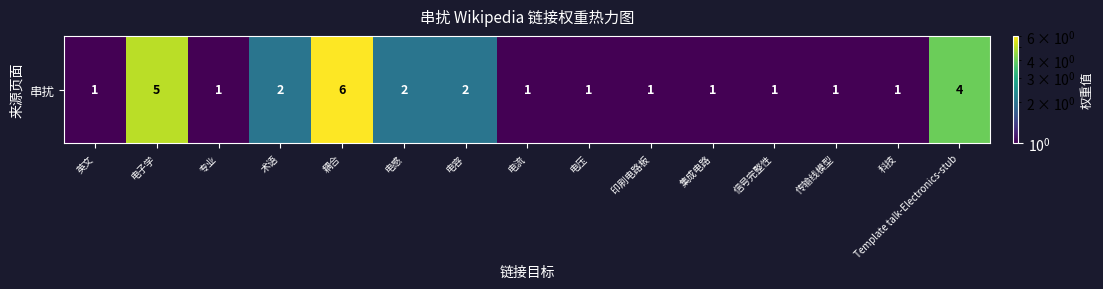

Which category has the highest value across all series?

耦合